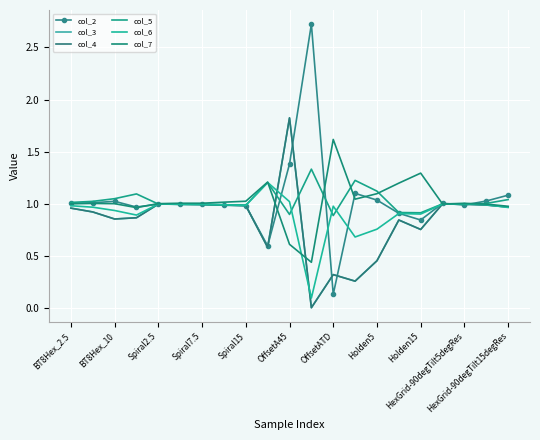

What are all the series names shown in the legend?

col_2, col_3, col_4, col_5, col_6, col_7